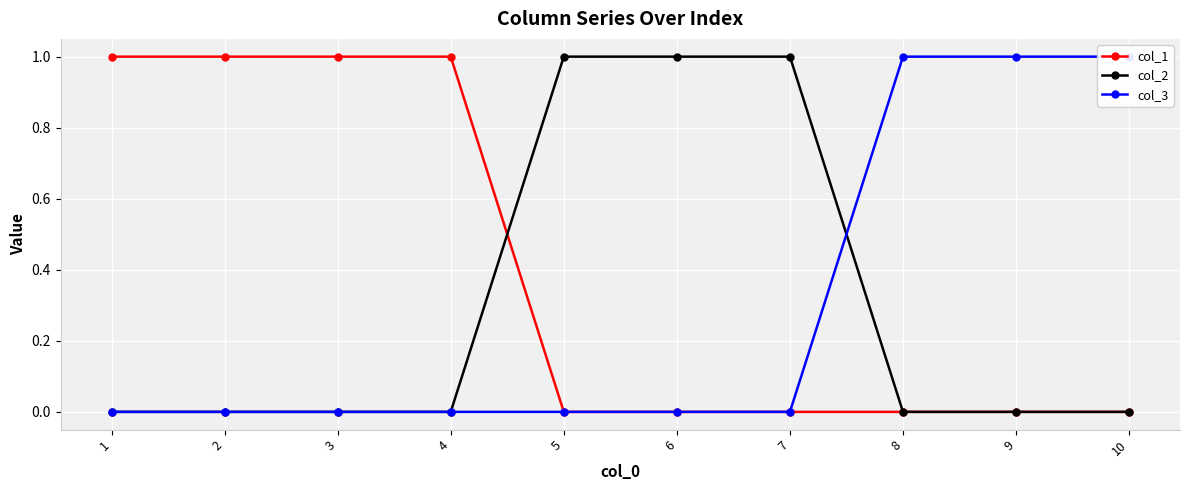

The value of col_3 at 7 is 0. True or false?

True